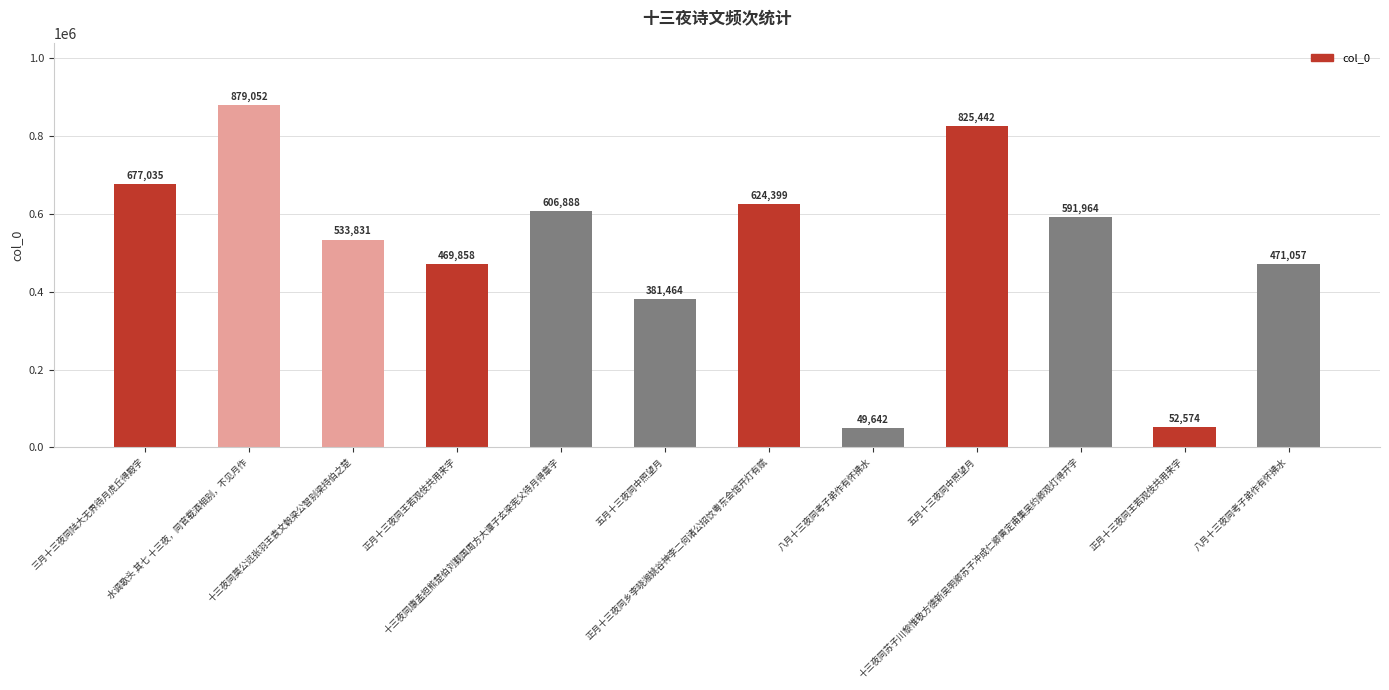

What is the greatest value displayed?

879052